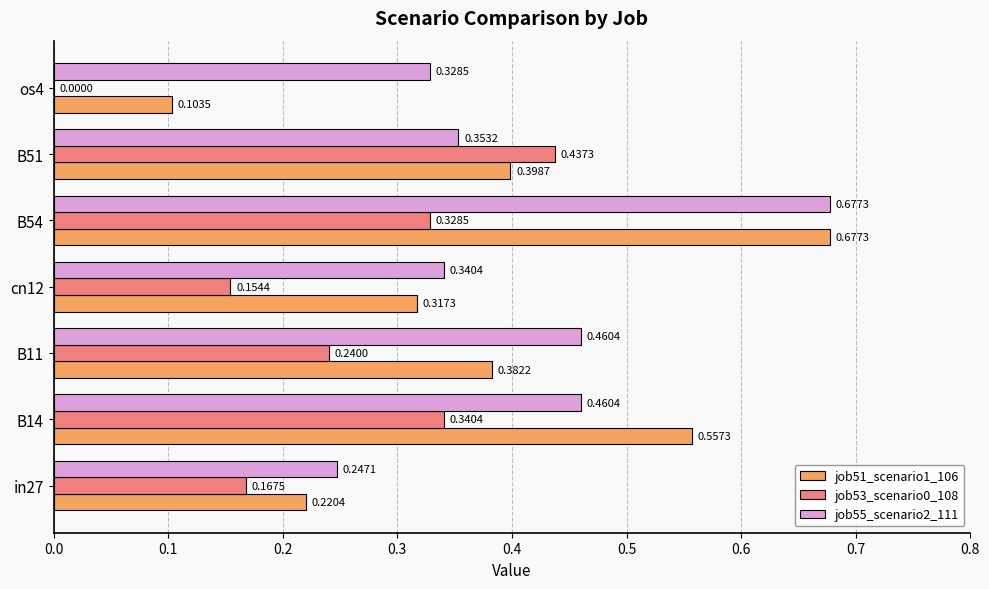

Count the job53_scenario0_108 values in the range 0 to 1.

7